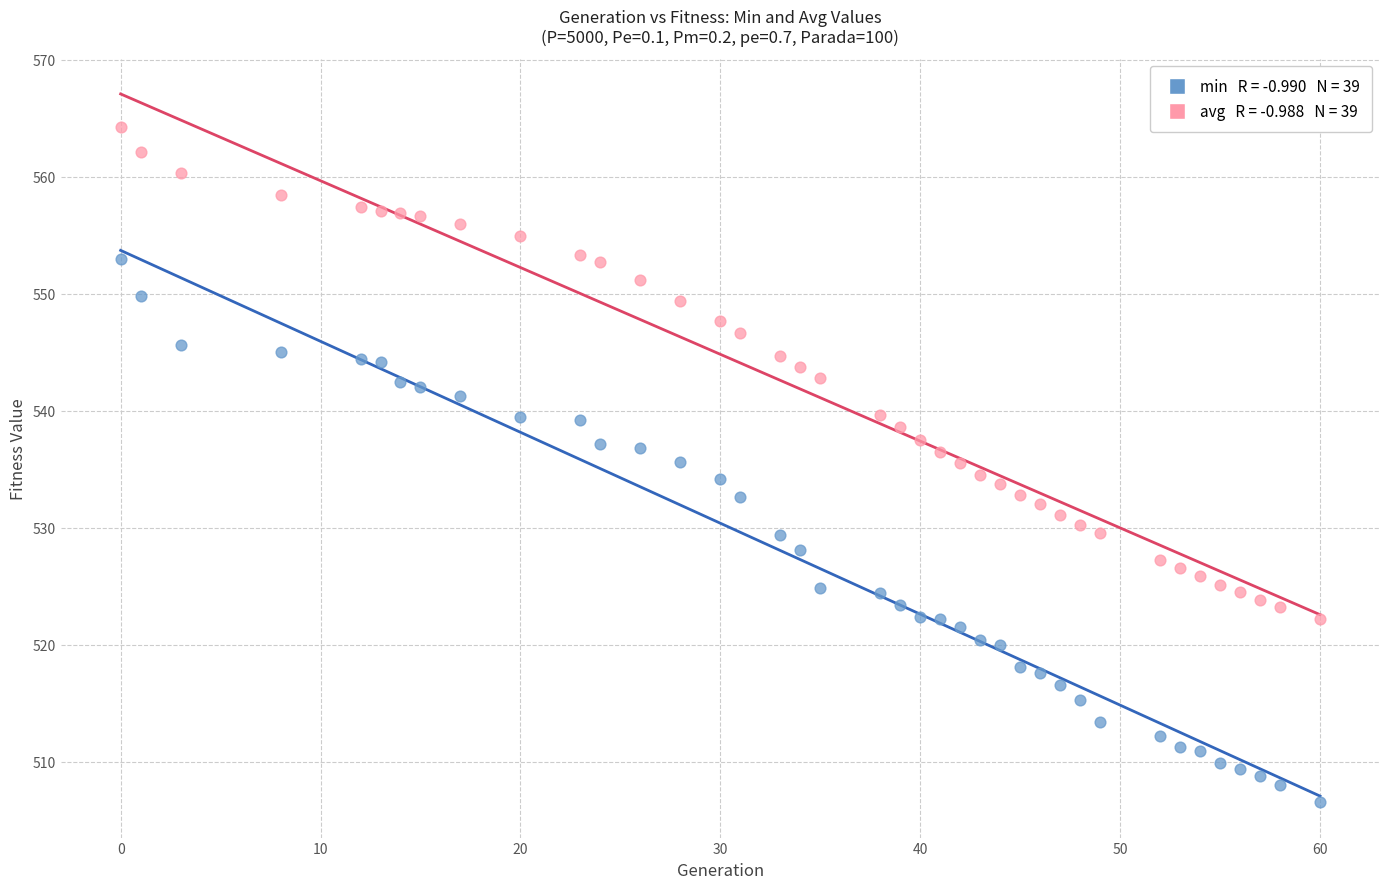

Across all data points, what is the range of X values (max minus min)?

60.0